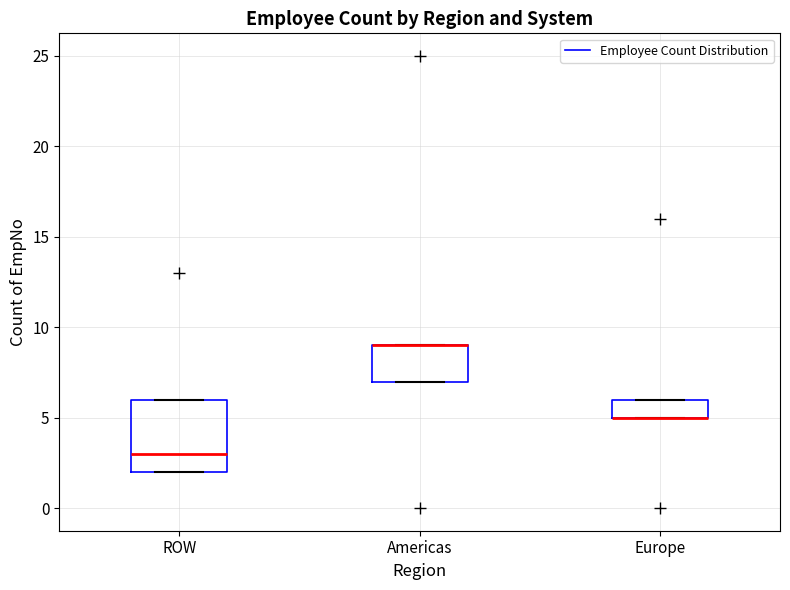

Where is the upper edge of the box for Europe on the y-axis? The values are not printed on the chart, so give them approximately, as read against the axis.

6